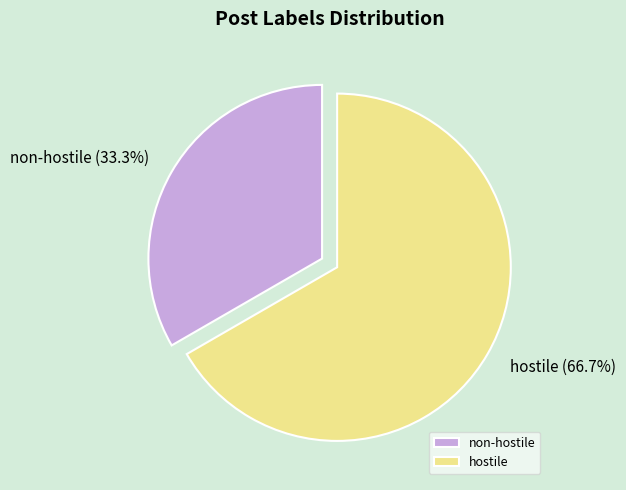

How many segments does this pie chart have?

2